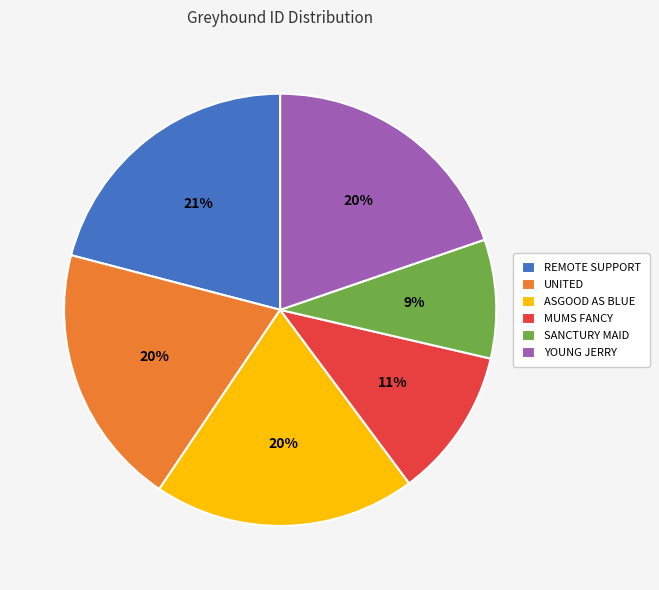

Do ASGOOD AS BLUE and SANCTURY MAID together represent more than half of the pie?

No